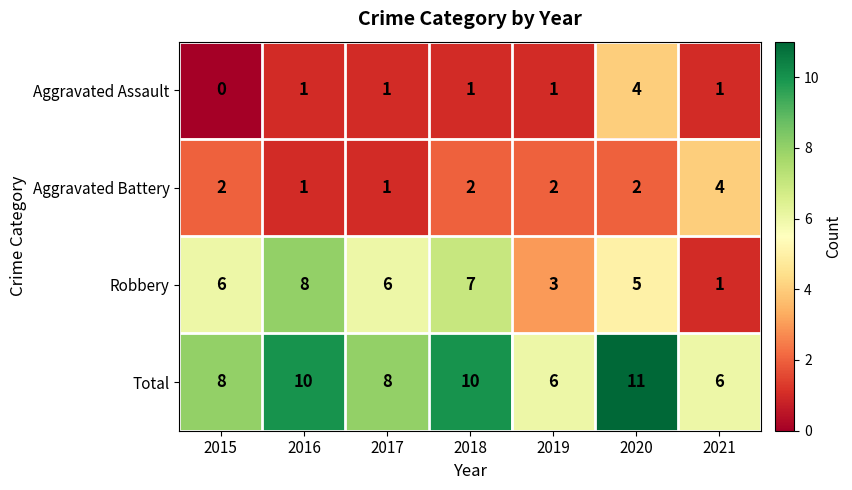

Between 2015 and 2018, which series saw the biggest shift?

Total